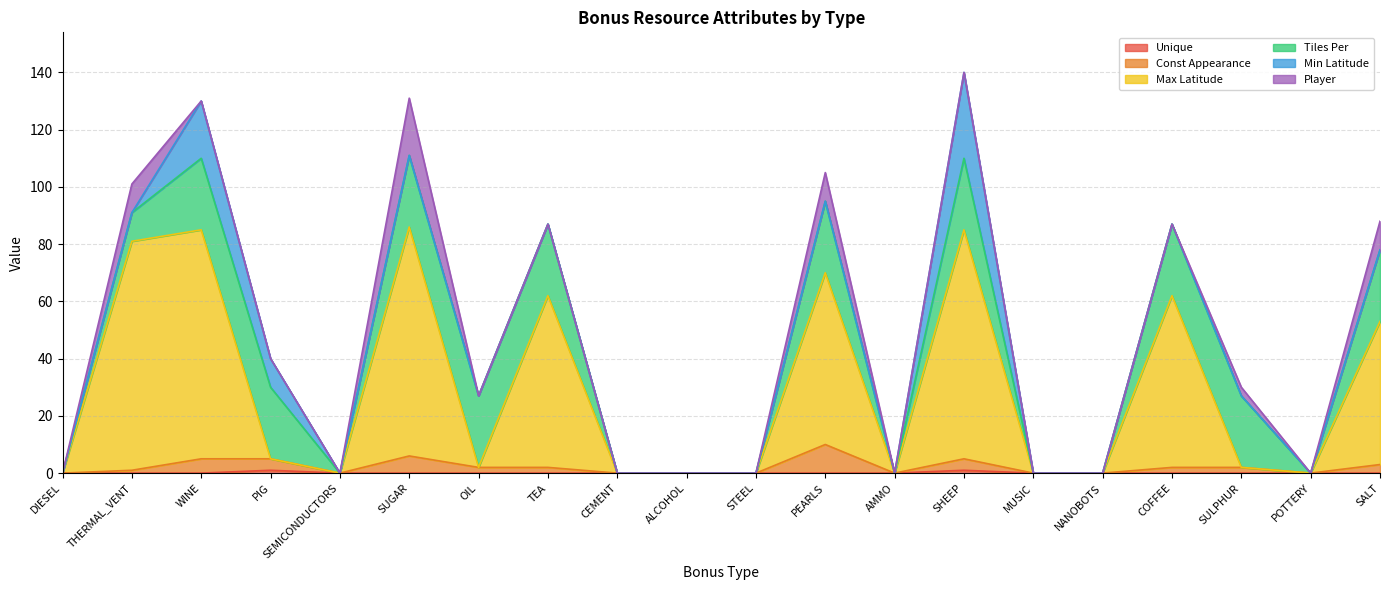

Does the chart display data point markers on the line(s)?

No